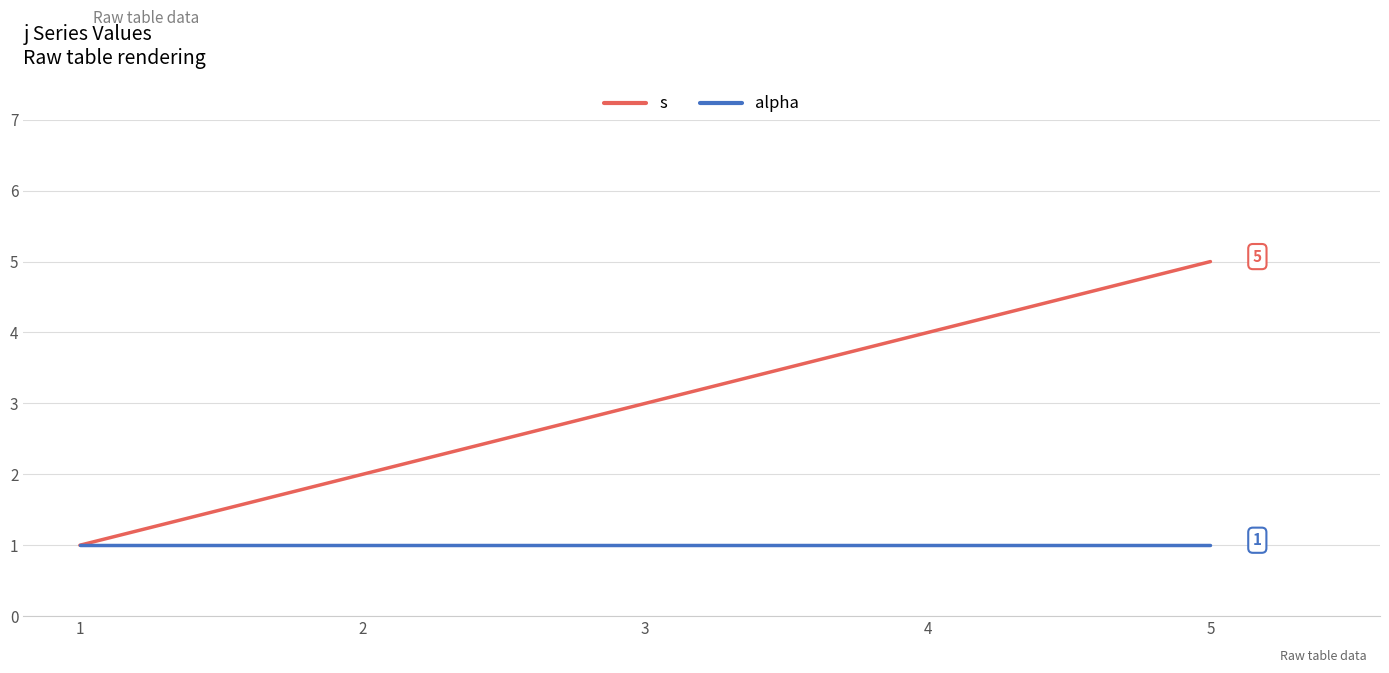

Rank the series by their average value, from lowest to highest.

alpha, s